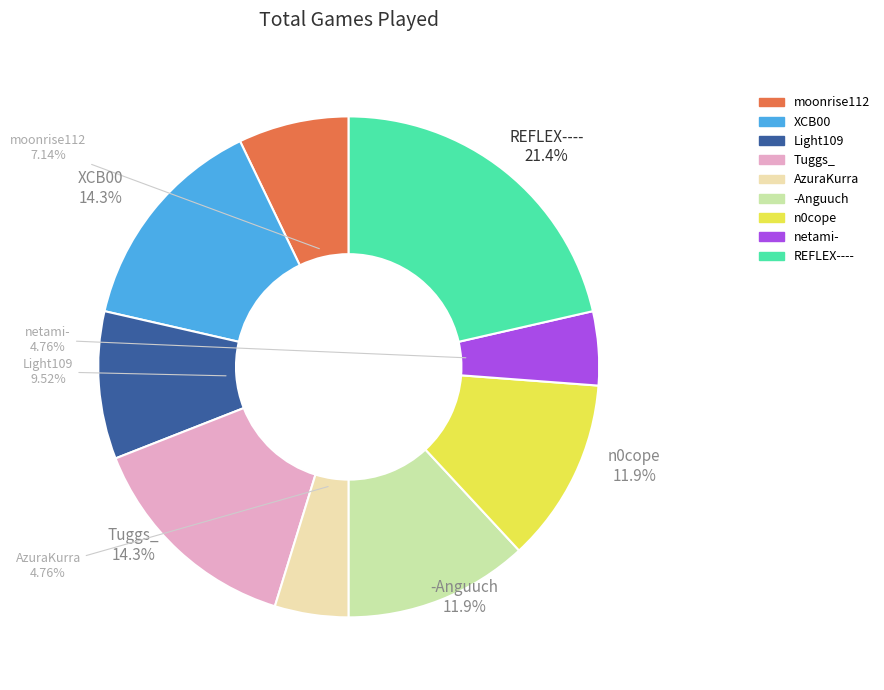

To the nearest percent, what percentage of the pie is REFLEX----?

21%